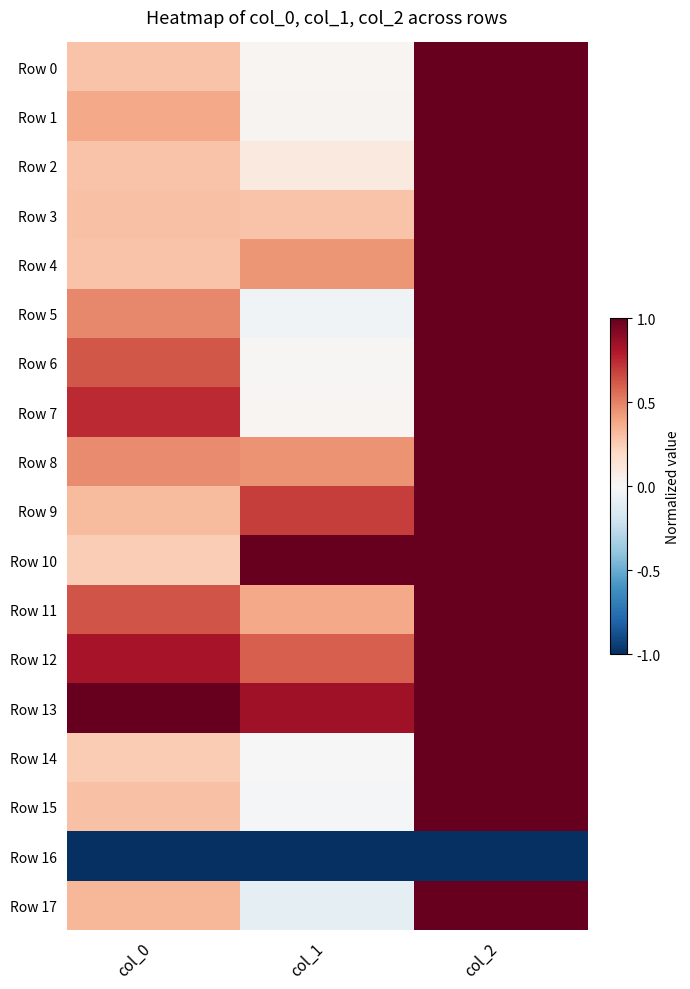

What is the difference between the highest and lowest values at col_2?

2.0